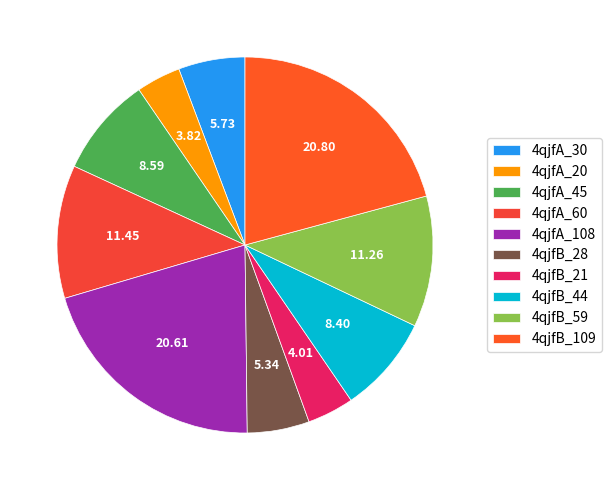

True or false: 4qjfB_28 accounts for 5% of the total.

True